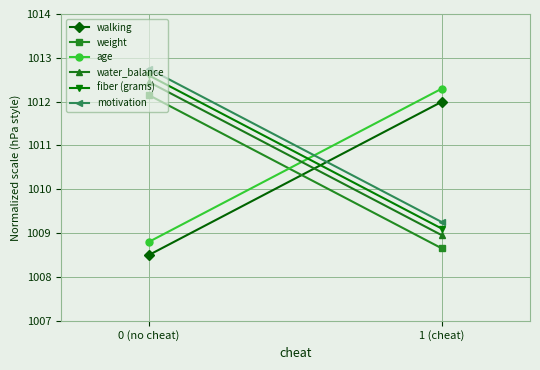

Which category has the highest value in the walking series?

1 (cheat)